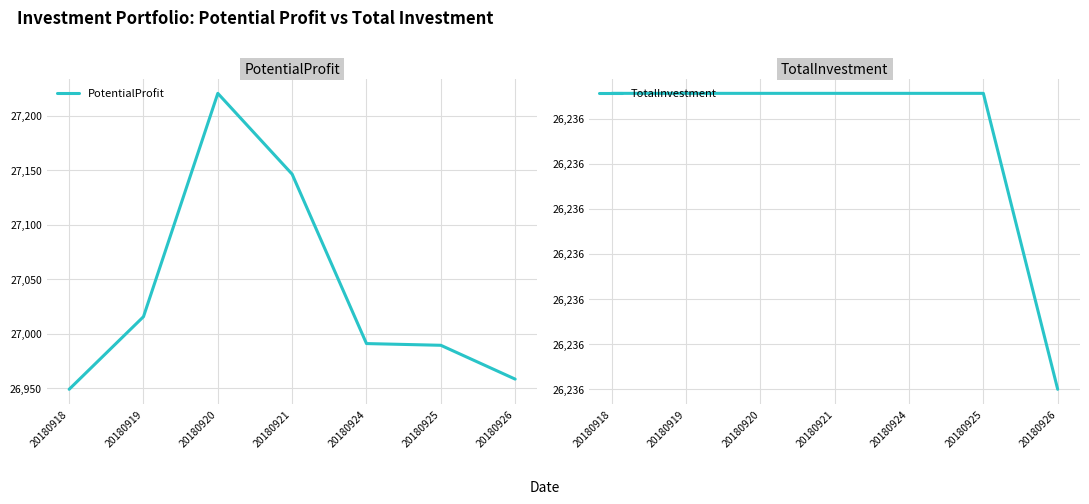

What are all the series names shown in the legend?

PotentialProfit, TotalInvestment